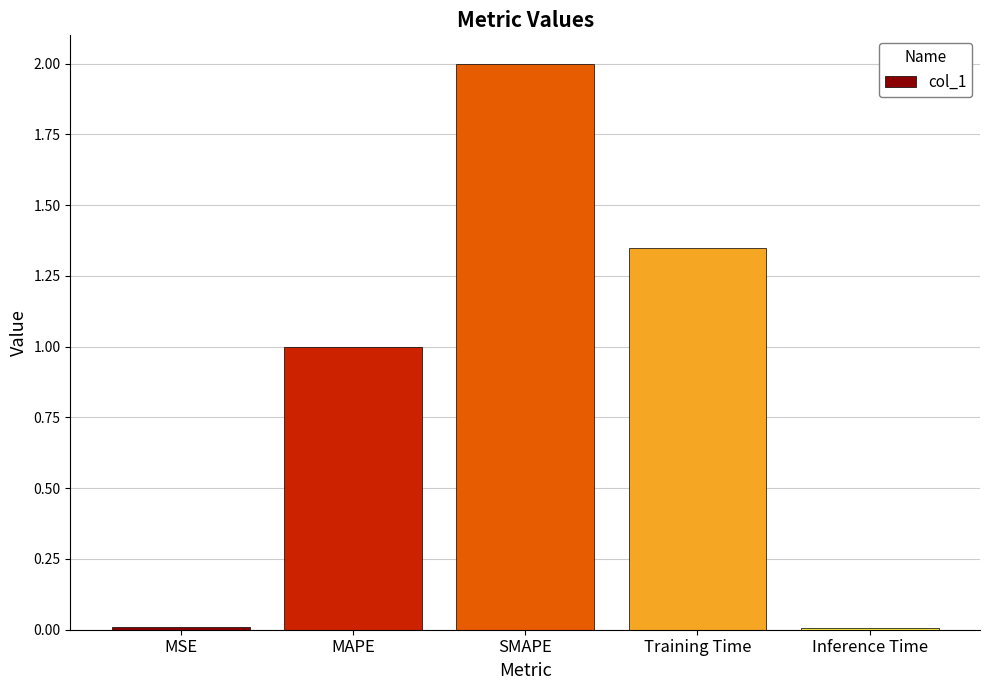

What is the label of the 2nd bar from the right?

Training Time